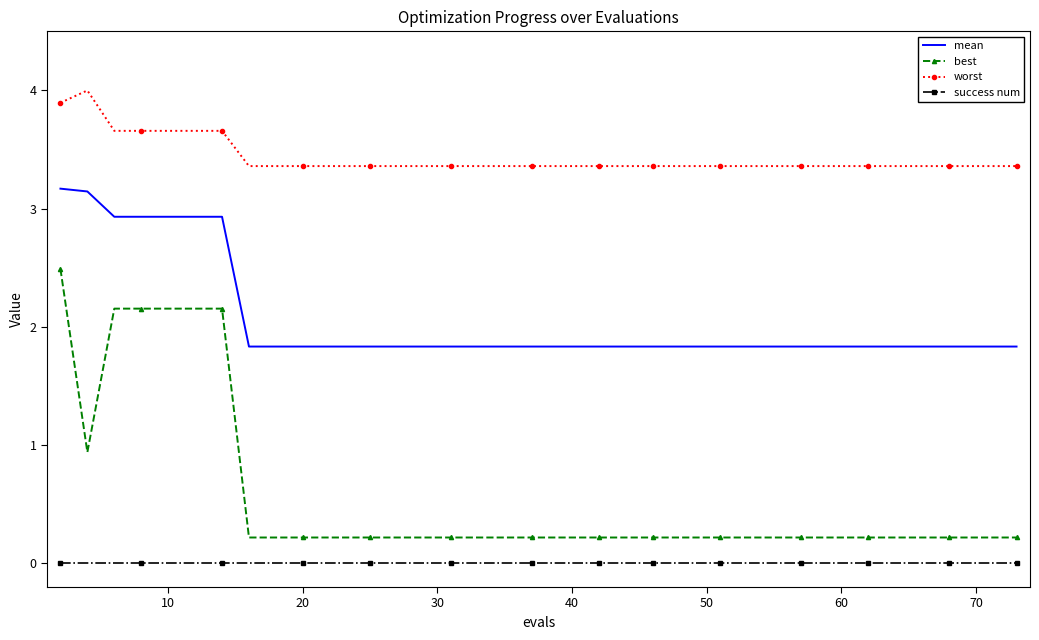

Rank the series by their maximum value, from highest to lowest.

worst, mean, best, success num